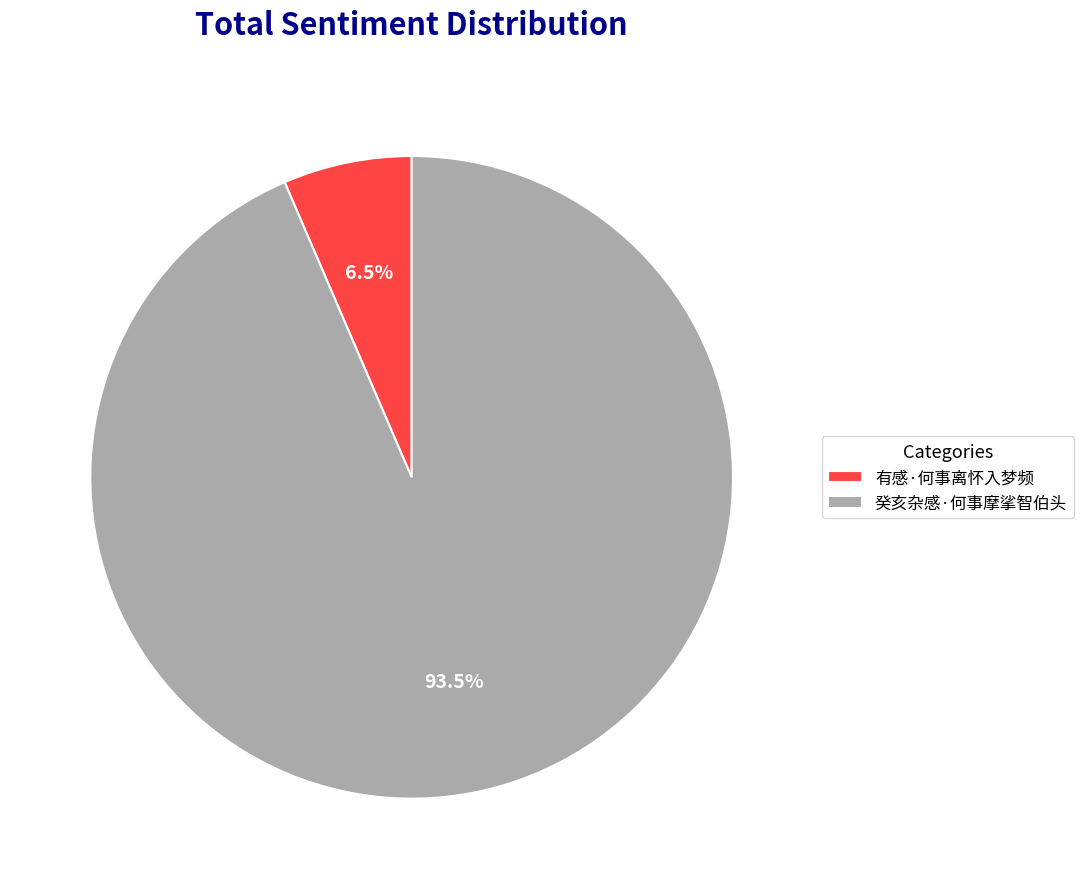

Which slice is the largest?

癸亥杂感·何事摩挲智伯头